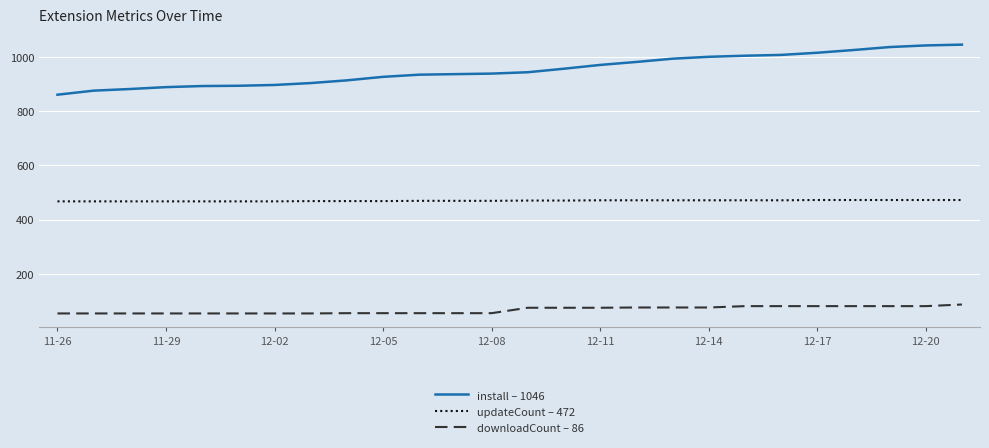

What are all the series names shown in the legend?

install – 1046, updateCount – 472, downloadCount – 86